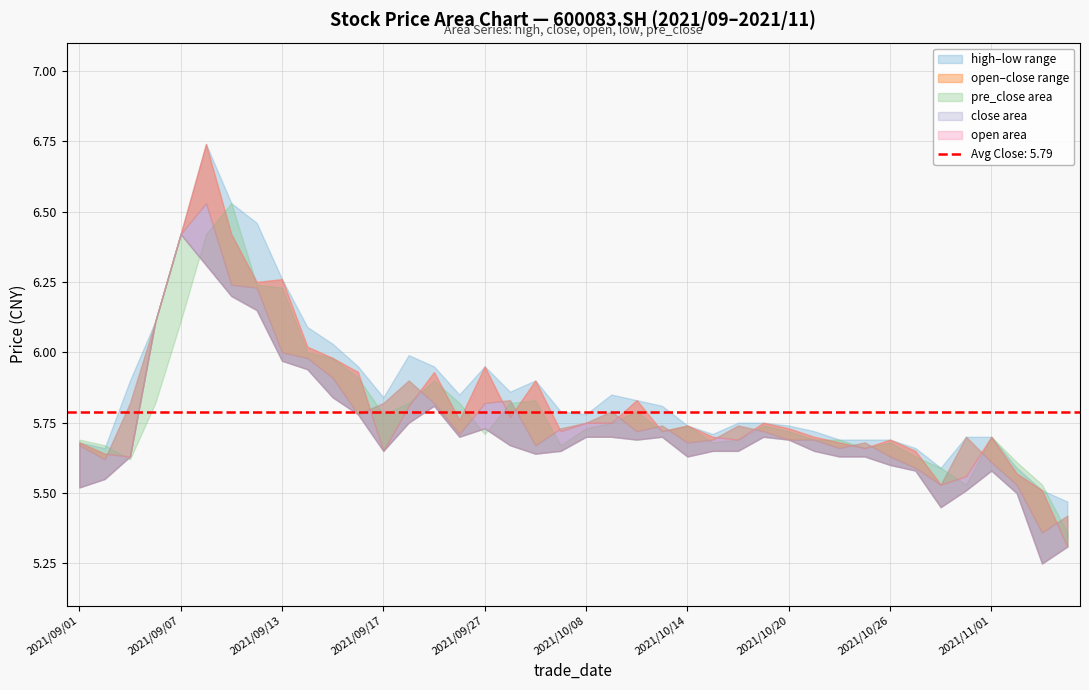

Is the value of high at 25 greater than the value of low at 11?

No